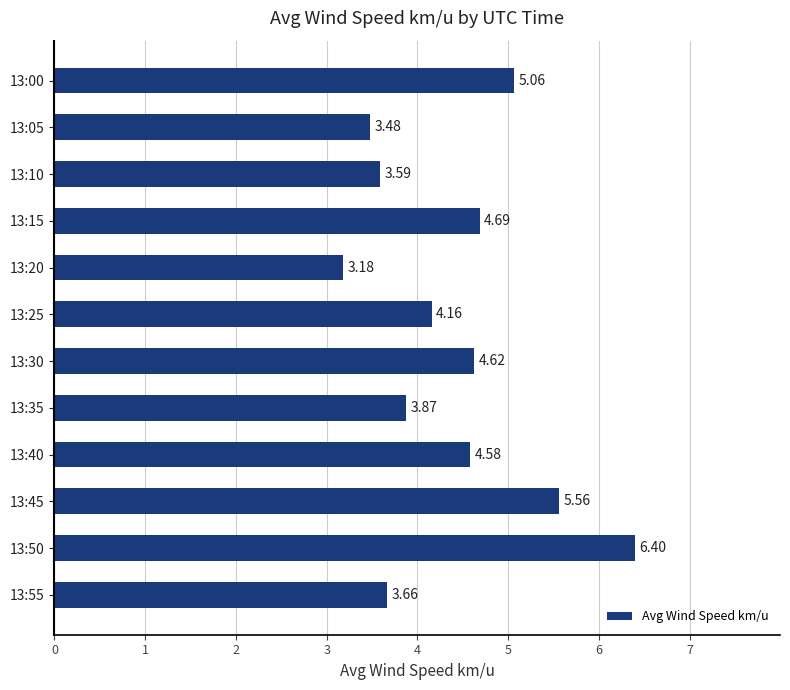

What is the change in value from 13:35 to 13:50?

+2.5